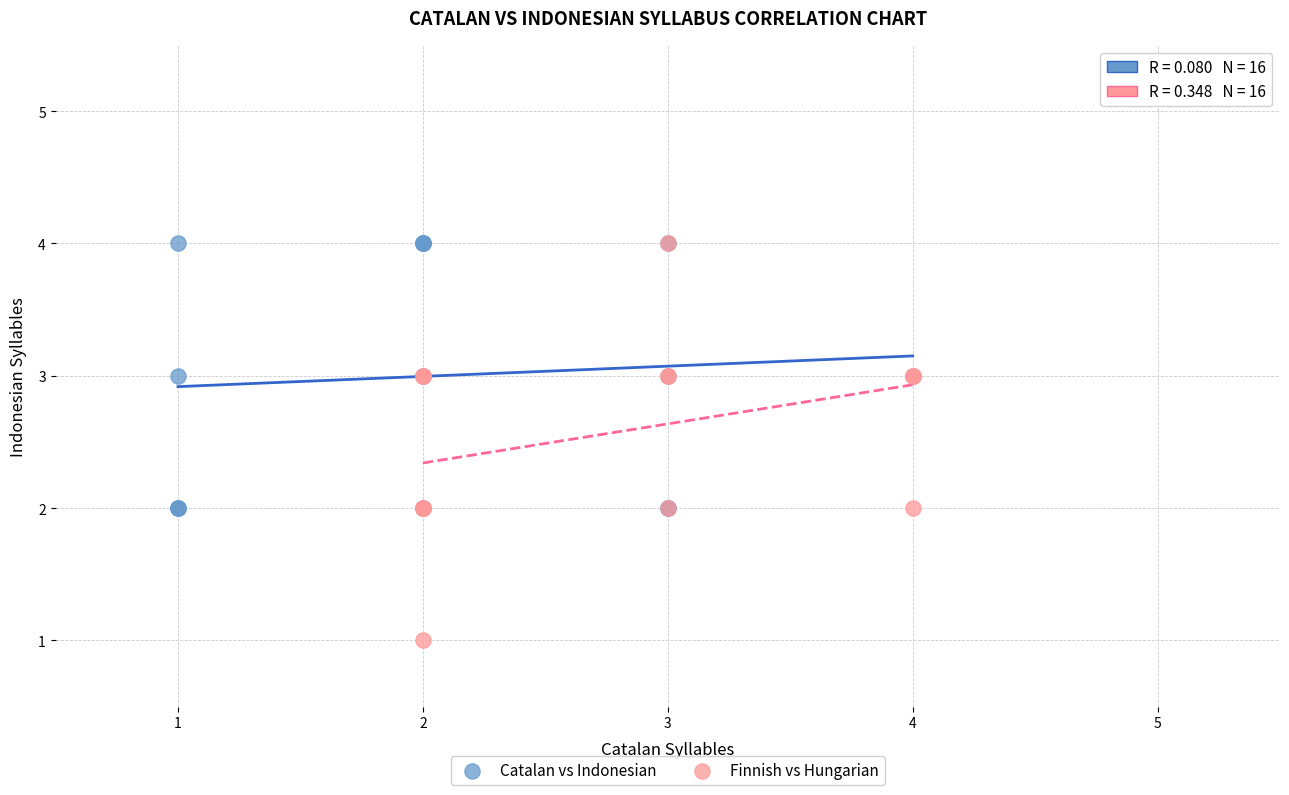

What are all the series names shown in the legend?

Catalan vs Indonesian, Finnish vs Hungarian